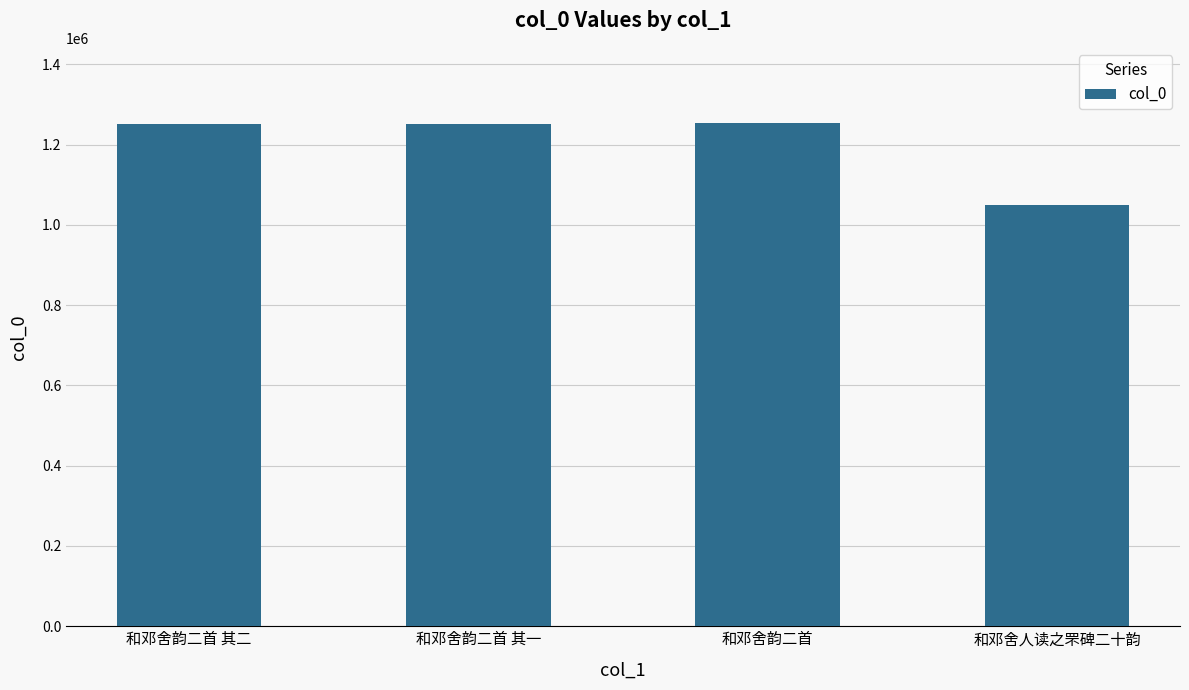

What is the label of the 1st bar from the right?

和邓舍人读之罘碑二十韵